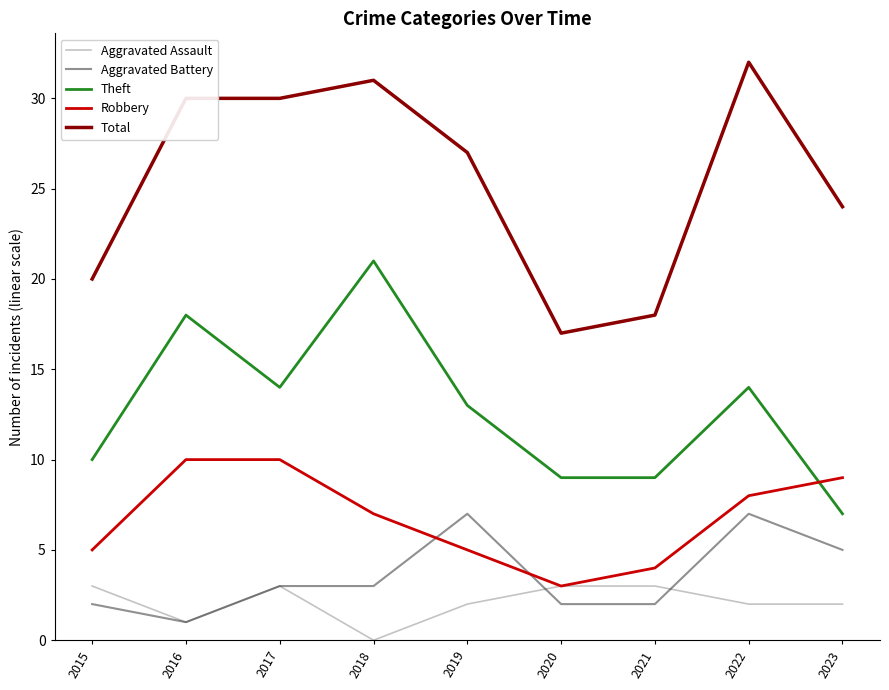

Reading right to left, extract all data points from this chart.

Aggravated Assault: 2	2	3	3	2	0	3	1	3
Aggravated Battery: 5	7	2	2	7	3	3	1	2
Theft: 7	14	9	9	13	21	14	18	10
Robbery: 9	8	4	3	5	7	10	10	5
Total: 24	32	18	17	27	31	30	30	20